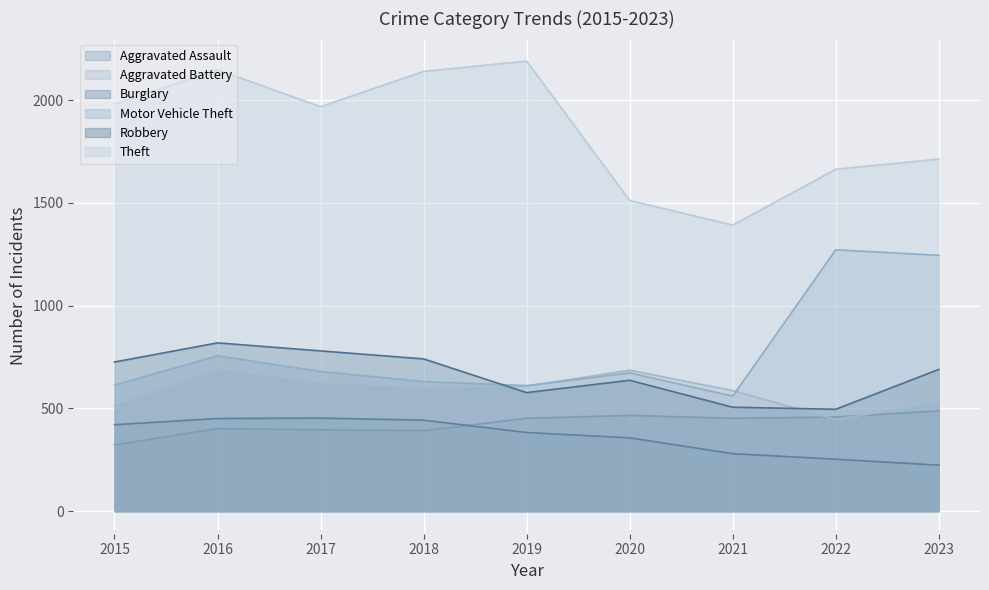

True or false: Burglary has more than 2 interior local peaks.

False